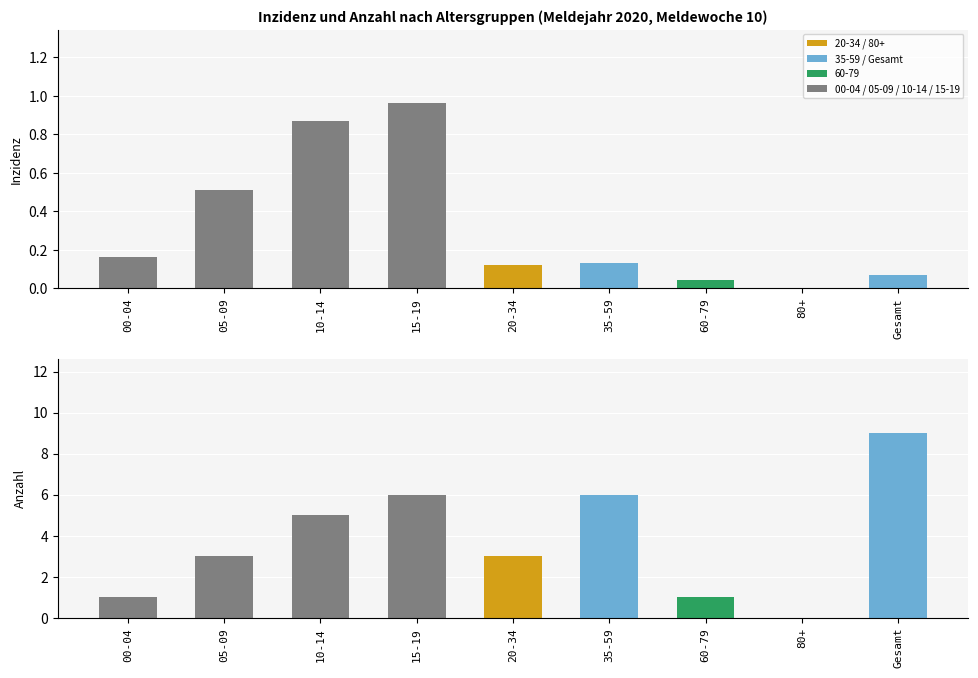

Is it true that Anzahl equals 3.0 at 26?

False